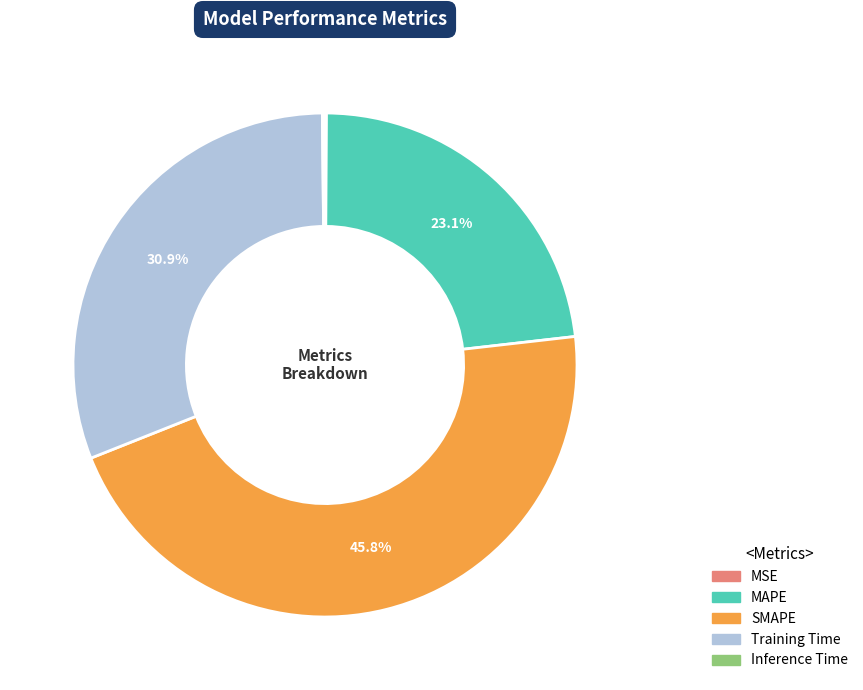

Is it true that Training Time is 31% of the pie?

True